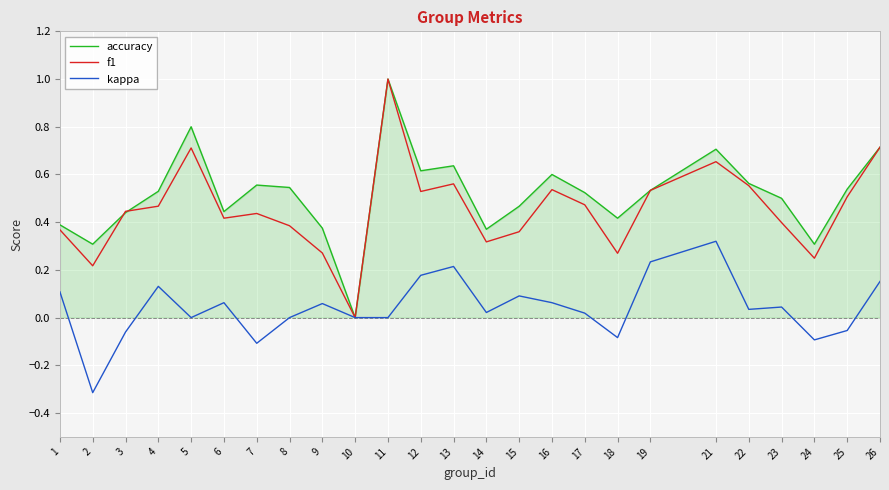

The f1 series shows 0.4 at 7. True or false?

True